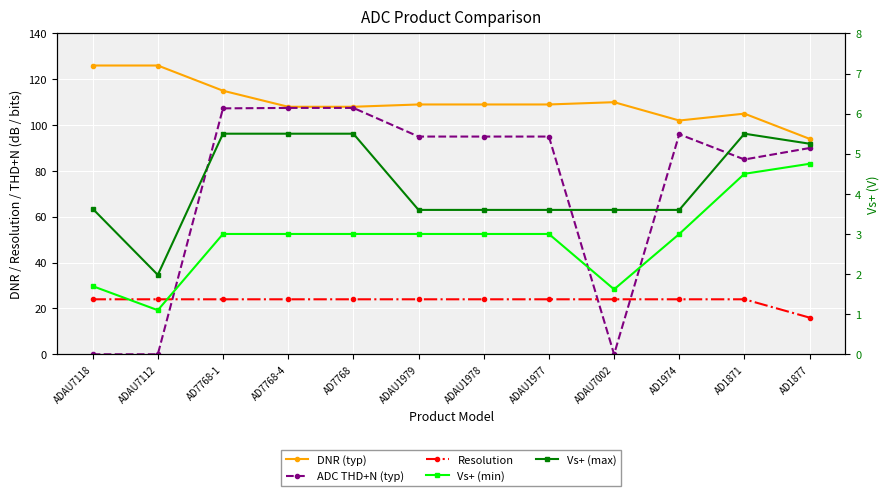

How many lines are shown in the chart?

5